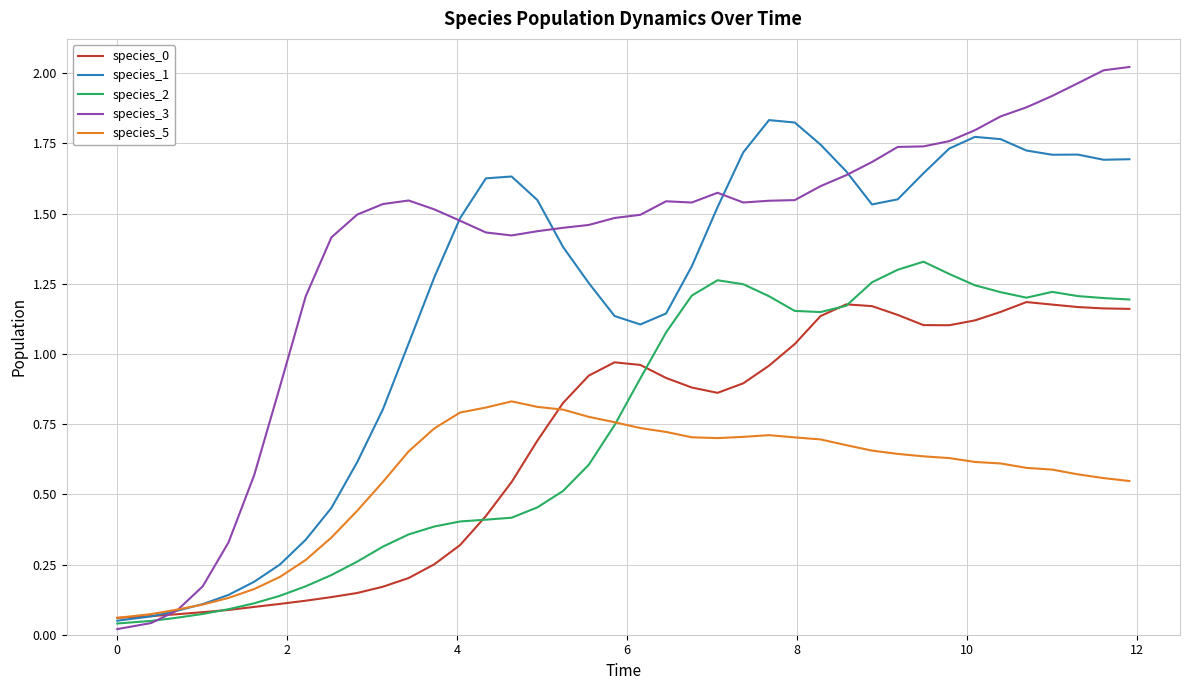

Which series has the largest total across all categories?

species_3